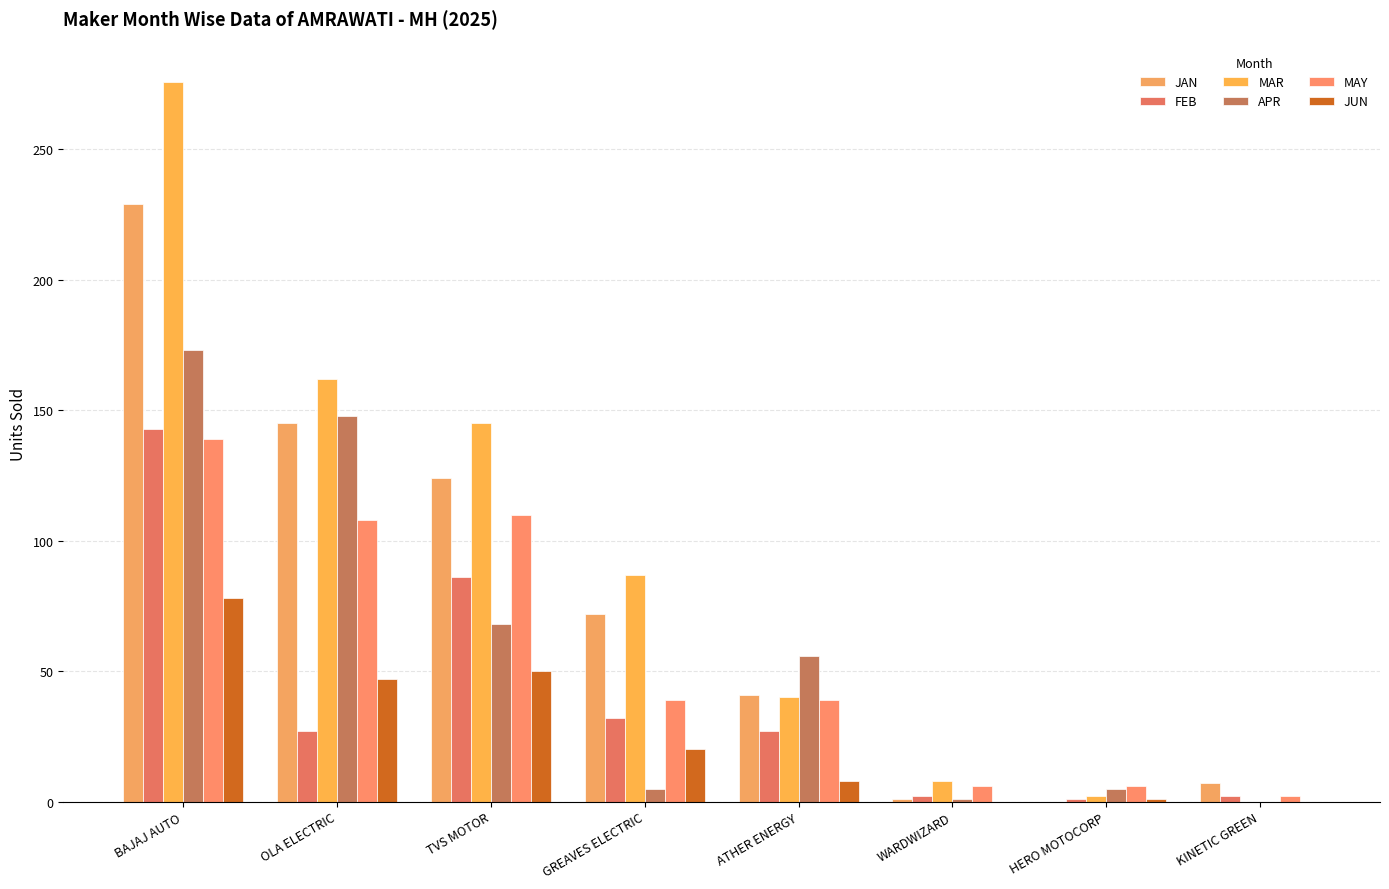

Count the number of categories in the chart.

8